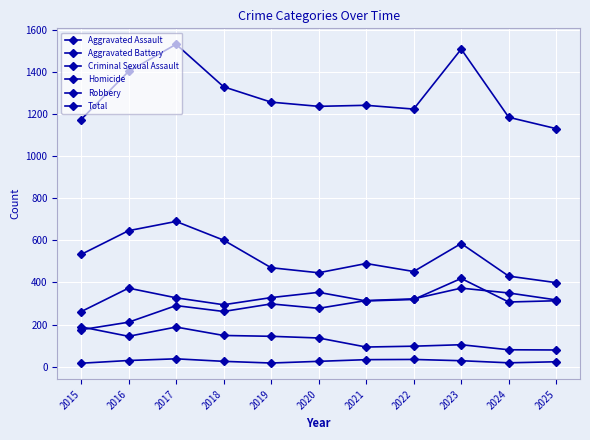

How many lines are shown in the chart?

6